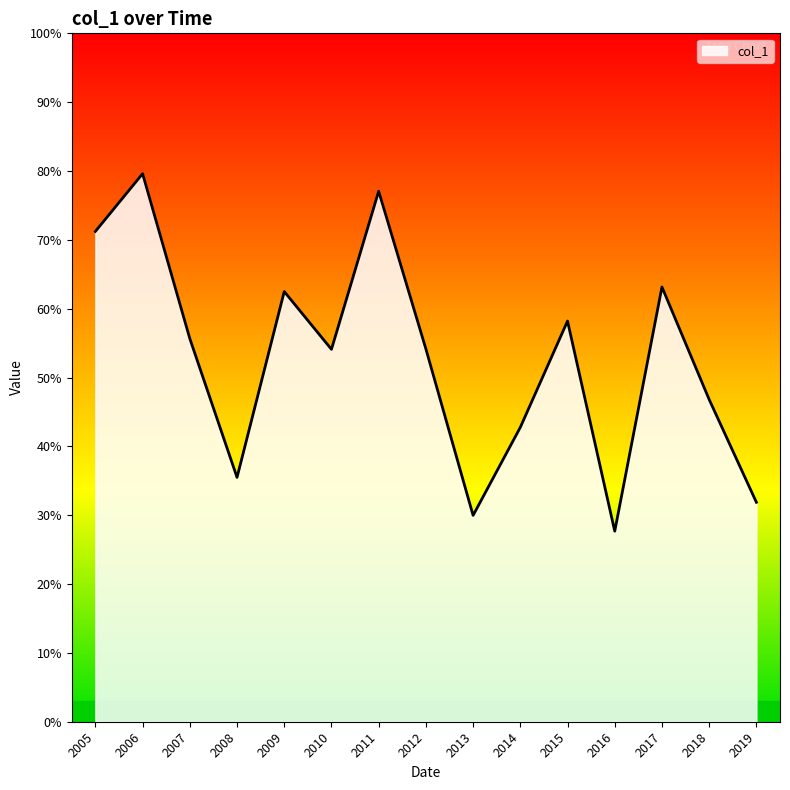

Does the chart display data point markers on the line(s)?

No